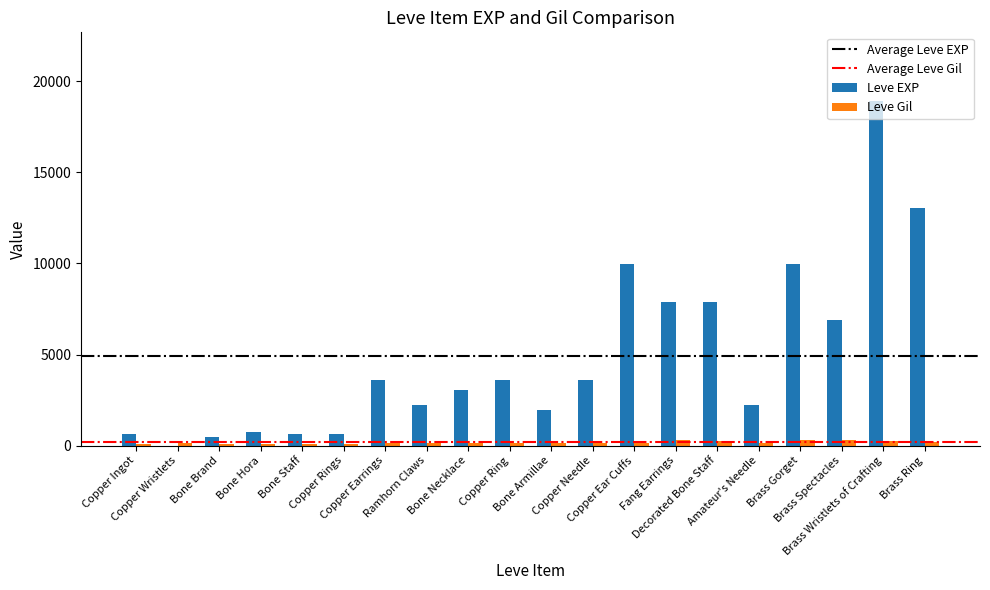

What is the maximum value for Leve EXP?

18910